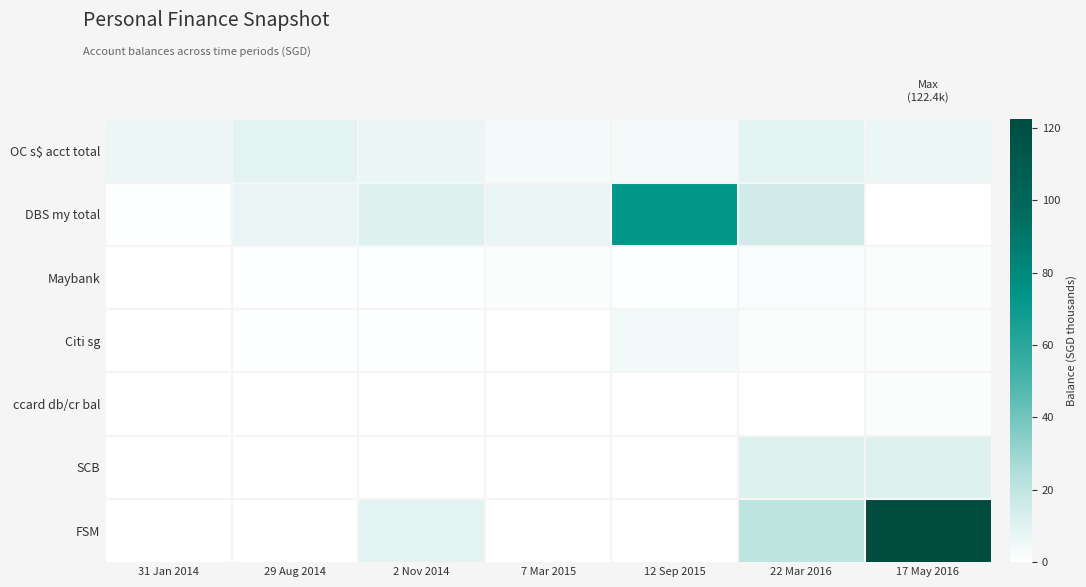

At 7 Mar 2015, list the series in order from smallest to largest.

ccard db/cr bal, SCB, FSM, Citi sg, Maybank, OC s$ acct total, DBS my total